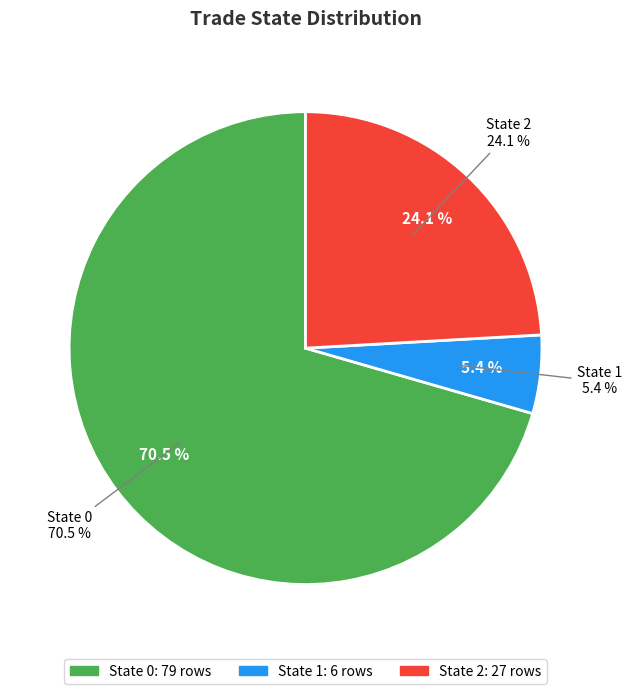

To the nearest percent, what is the average slice percentage?

33%